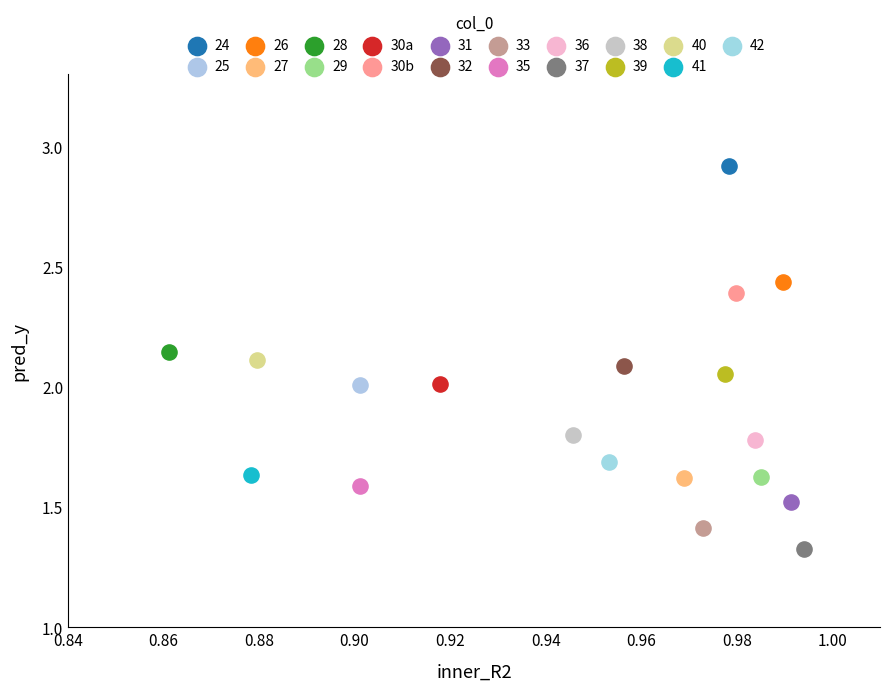

What are all the series names shown in the legend?

24, 25, 26, 27, 28, 29, 30a, 30b, 31, 32, 33, 35, 36, 37, 38, 39, 40, 41, 42